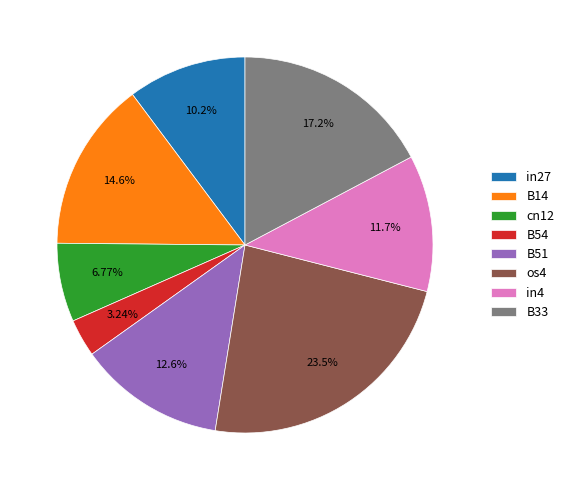

Is it true that in4 is 12% of the pie?

True